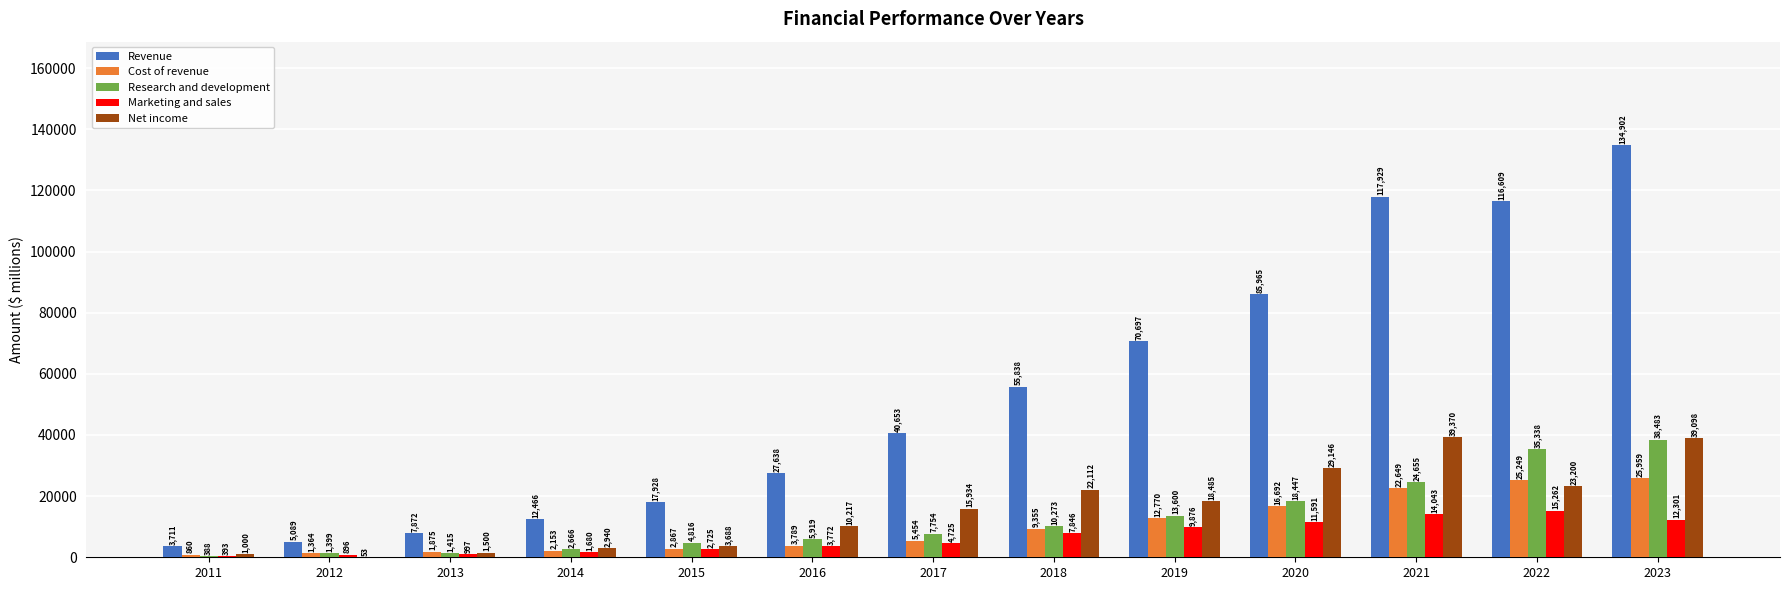

Which series has the largest total across all categories?

Revenue